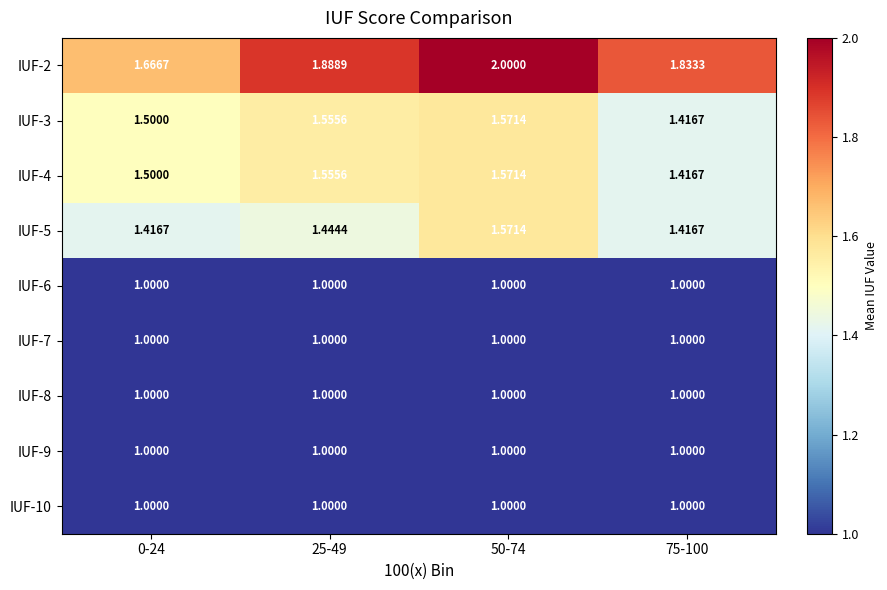

Which series changed the most between 50-74 and 75-100?

IUF-2